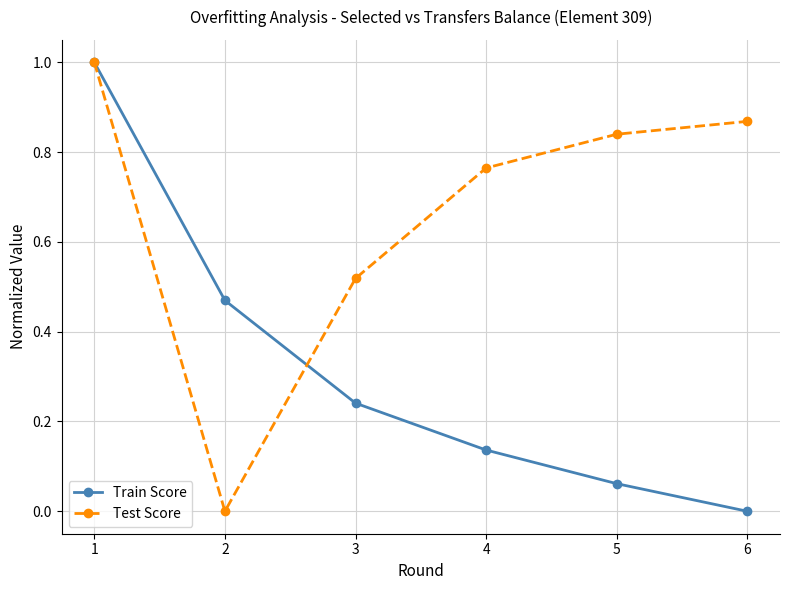

What is the sum of all Test Score values?

4.0